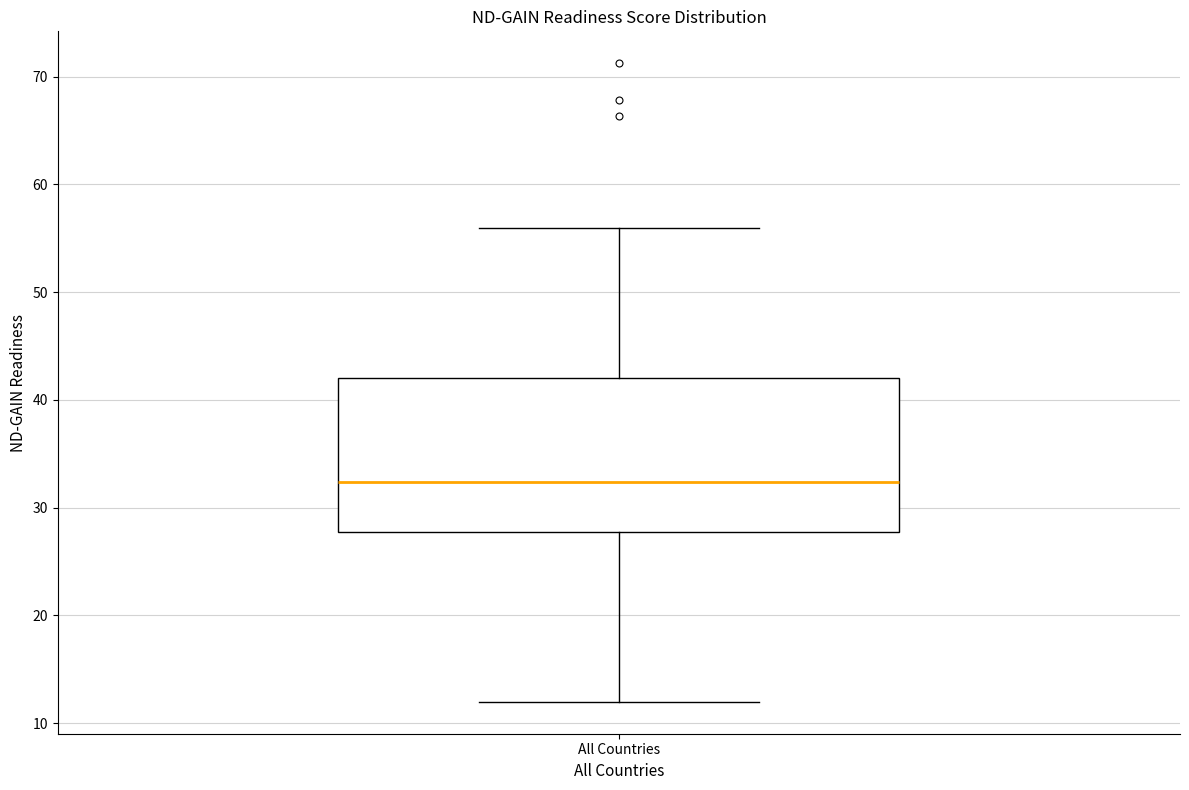

Where does the lower whisker of the box for All Countries end on the y-axis? The values are not printed on the chart, so give them approximately, as read against the axis.

12